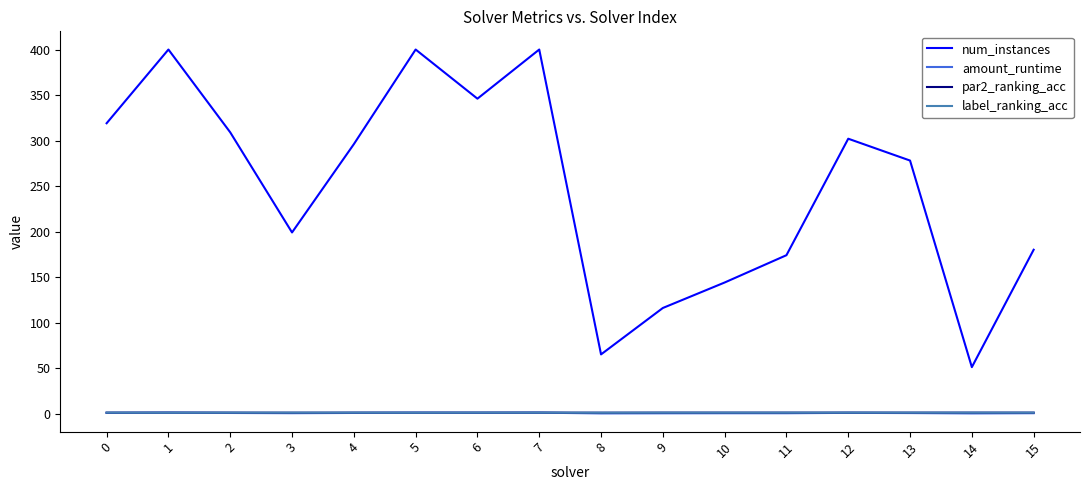

Which series has the largest total across all categories?

num_instances